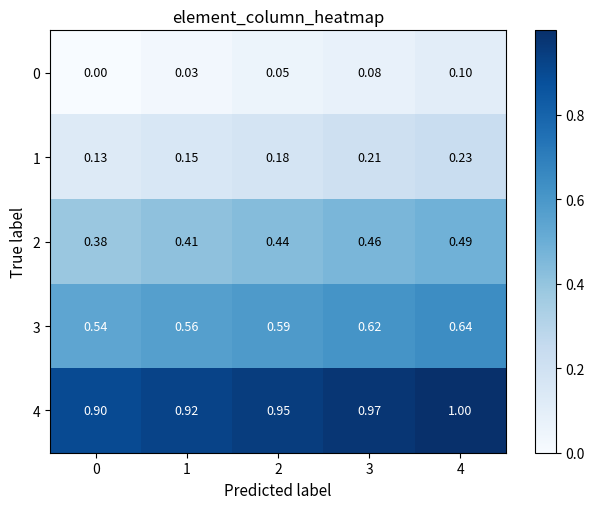

How many values in the 0 series exceed 0?

4